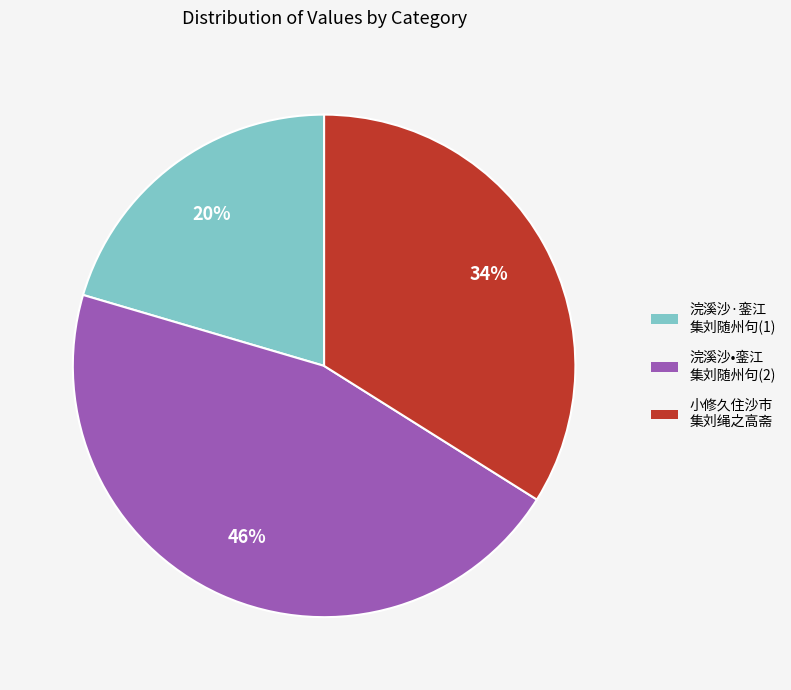

Count the number of slices in the pie.

3